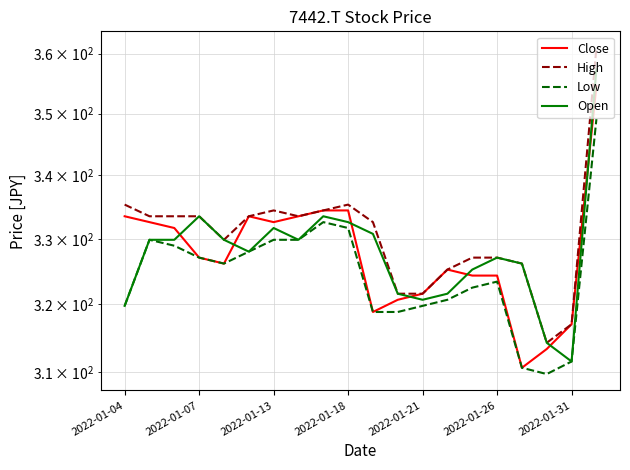

How many data points does each series have?

20